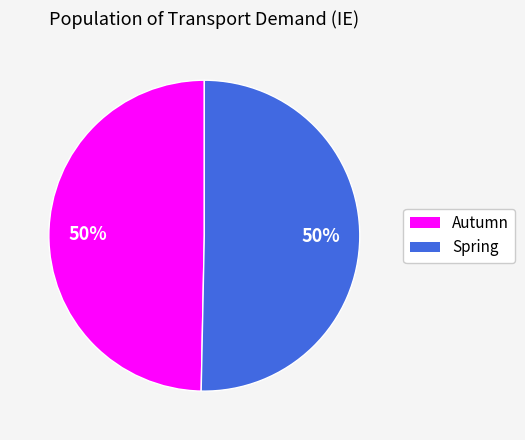

Count the number of slices in the pie.

2